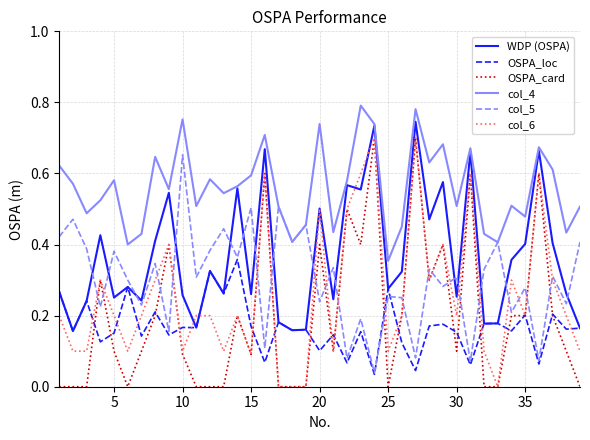

At how many categories does at least one series exceed 0?

39